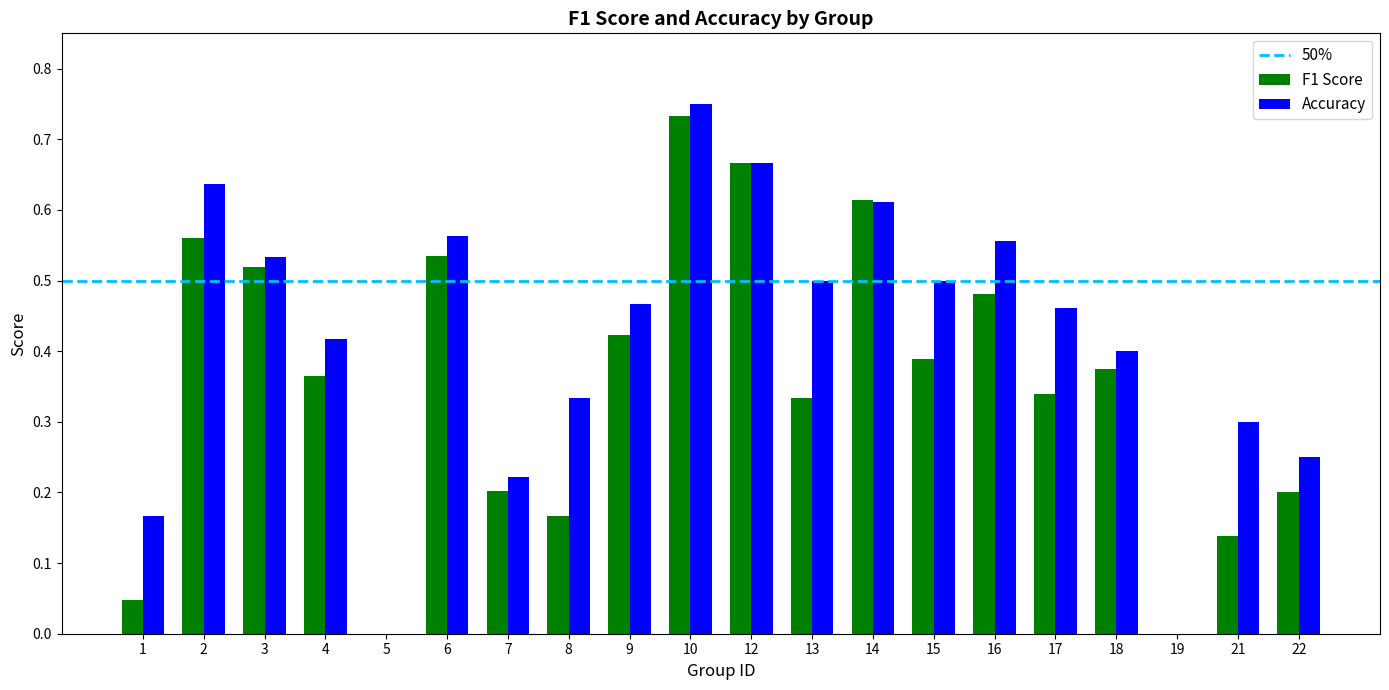

Which series changed the most between 6 and 13?

F1 Score